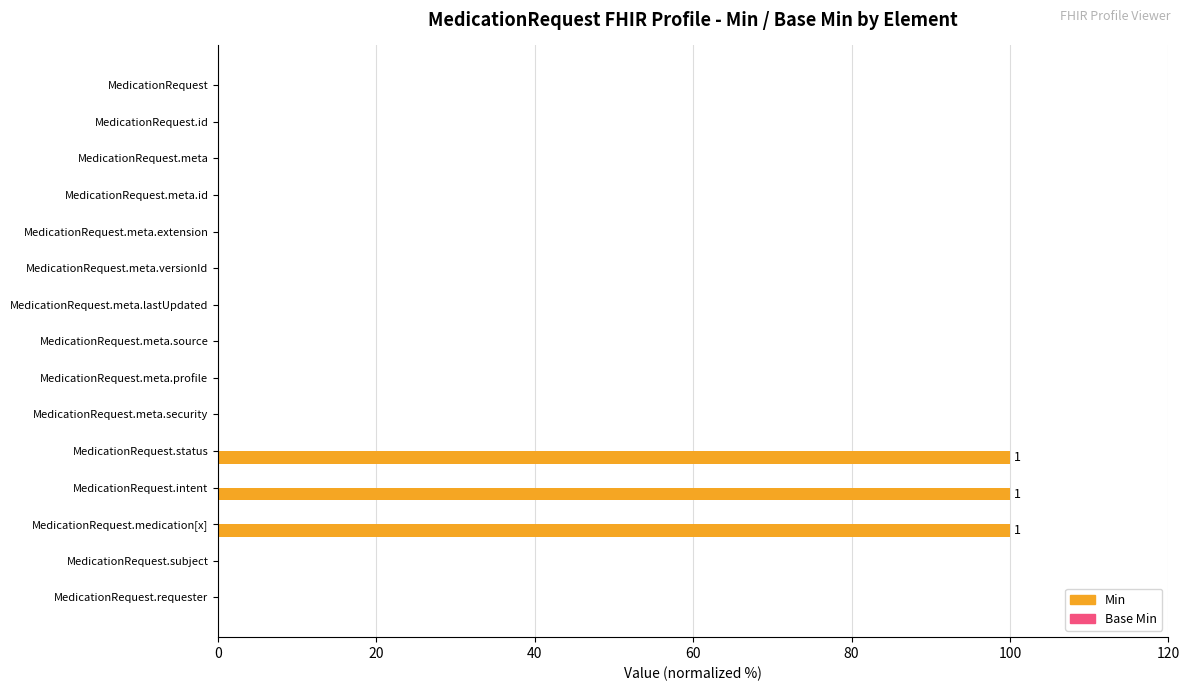

What is the change in value from MedicationRequest.intent to MedicationRequest.requester?

-100